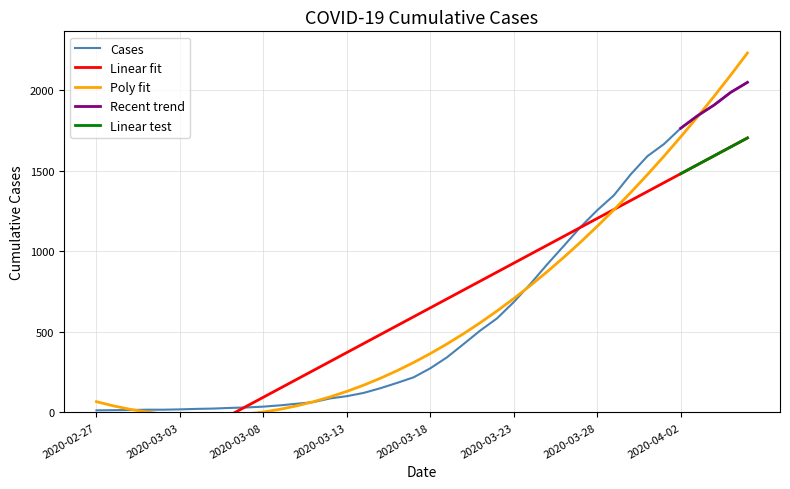

Is this an area chart (filled region under the line)?

No